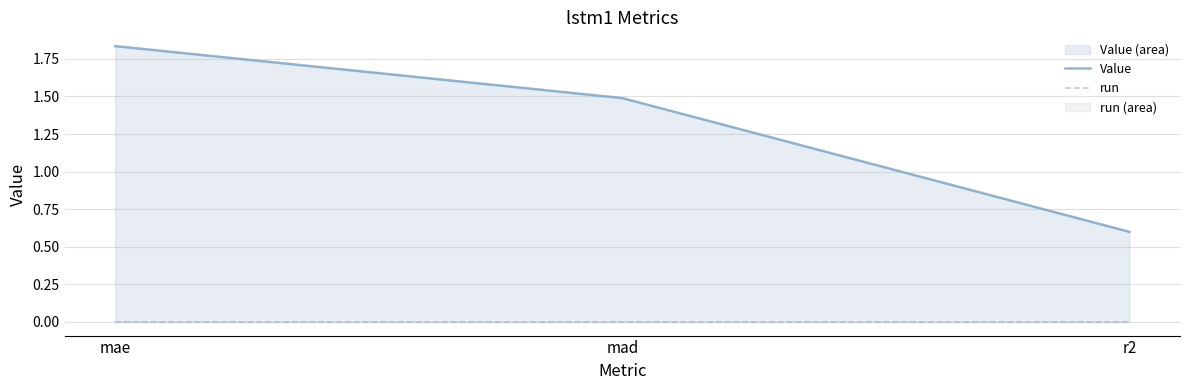

Reading right to left, list all the values displayed in this chart.

Value: r2=0.6	mad=1.5	mae=1.8
run: r2=0.0	mad=0.0	mae=0.0